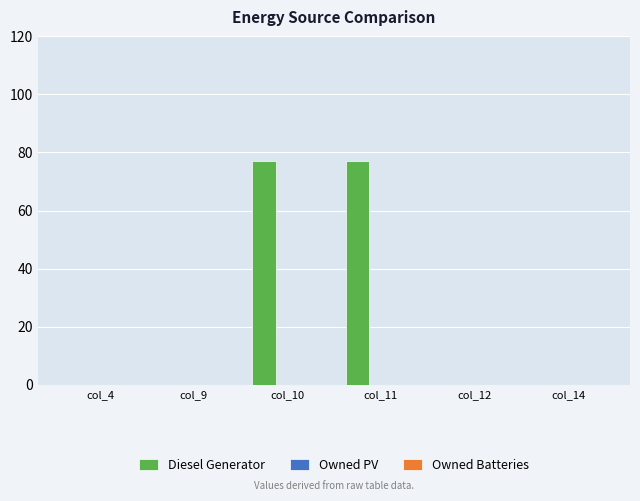

What is the sum of the values at col_10 and col_11?

154